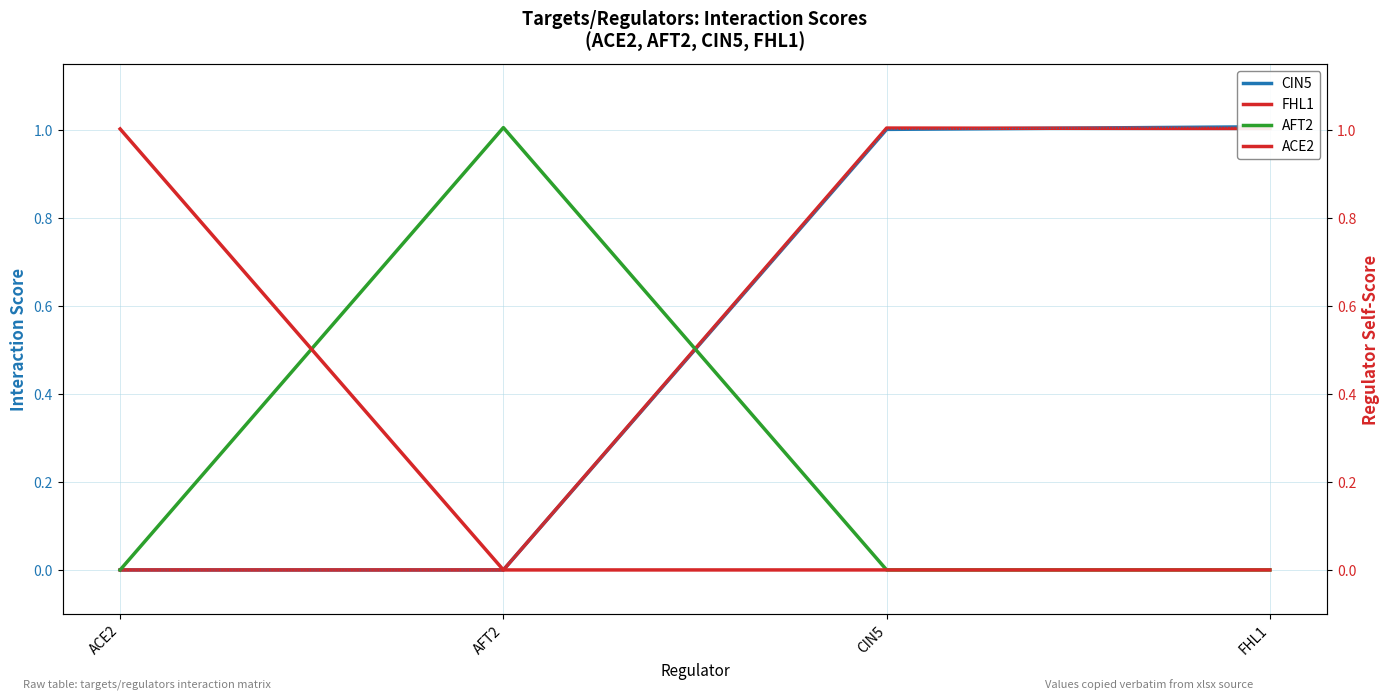

Read the FHL1 value at CIN5.

1.0